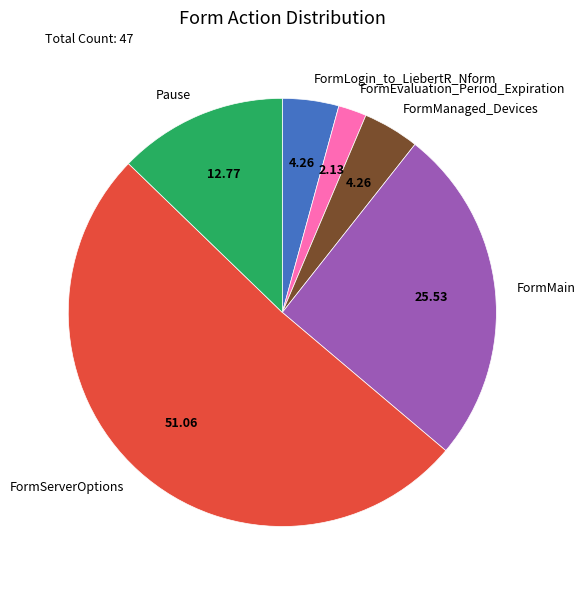

Which category has the biggest portion of the pie?

FormServerOptions